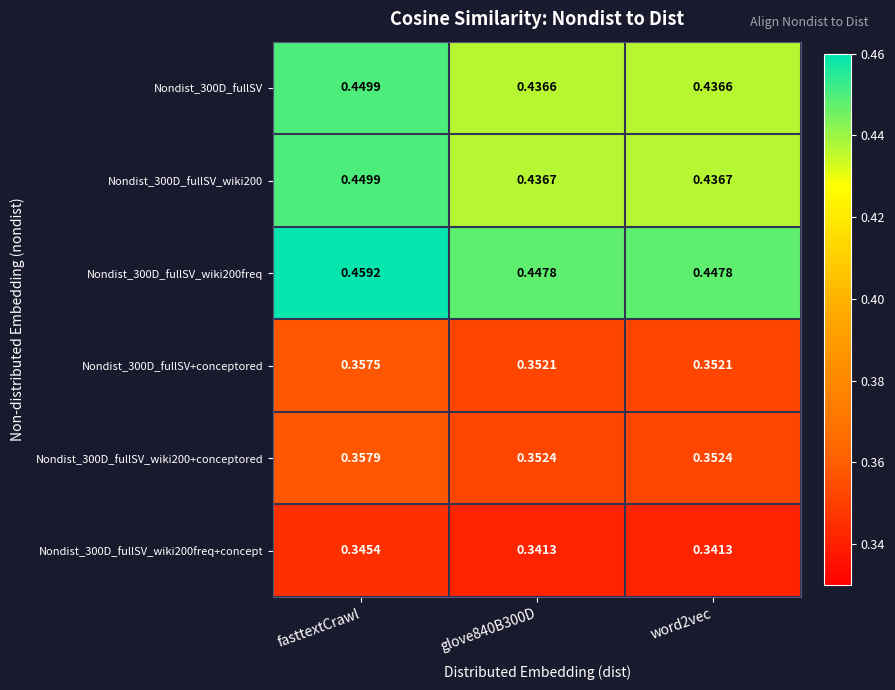

Is the value of Nondist_300D_fullSV_wiki200 at word2vec greater than the value of Nondist_300D_fullSV_wiki200freq at glove840B300D?

No